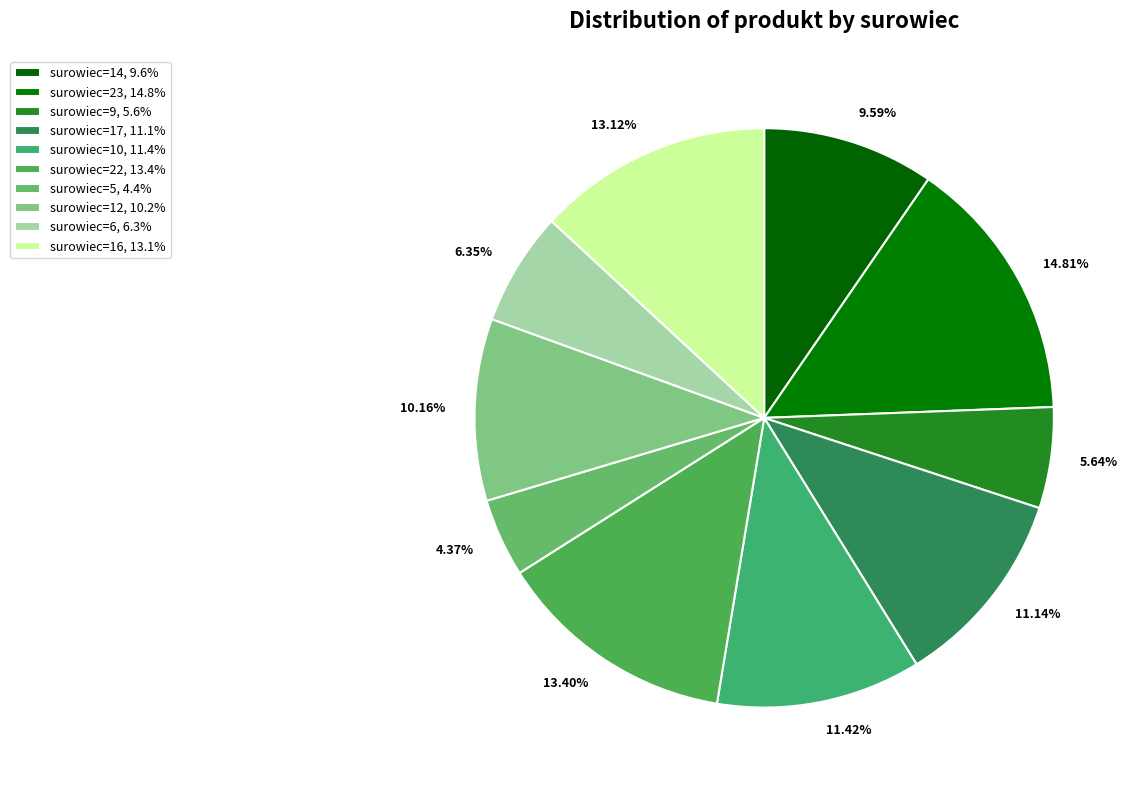

Is the sum of 11.42% and 11.14% greater than half?

No